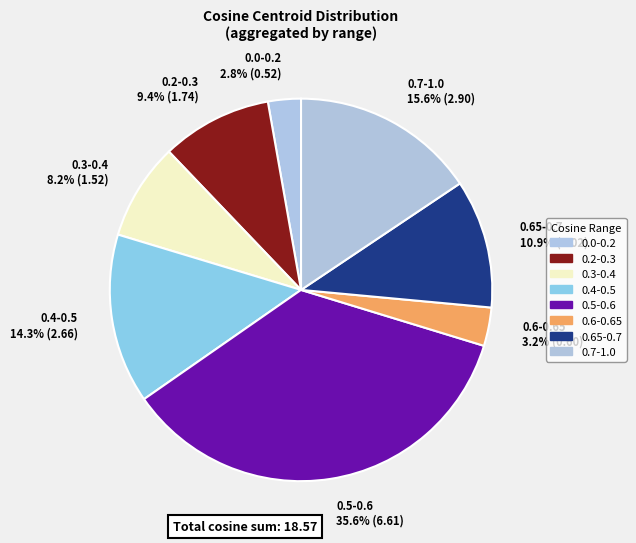

Approximately how many times larger is the value at 0.7-1.0 15.6% (2.90) compared to 0.4-0.5 14.3% (2.66)?

1.1